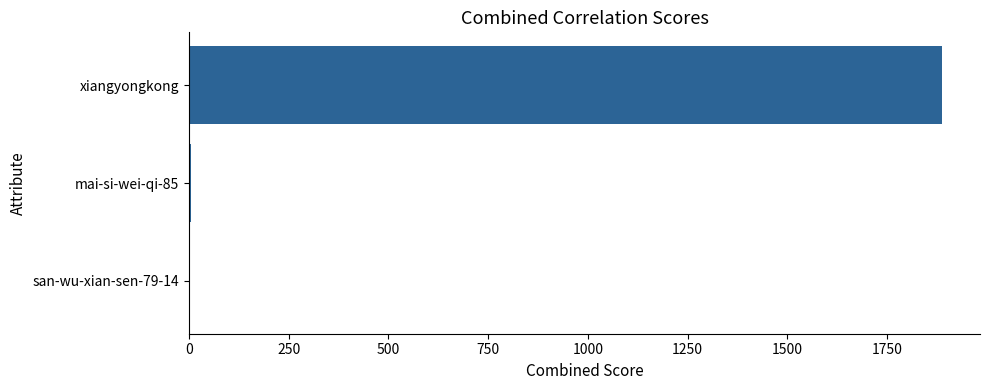

Between mai-si-wei-qi-85 and xiangyongkong, which is larger?

xiangyongkong